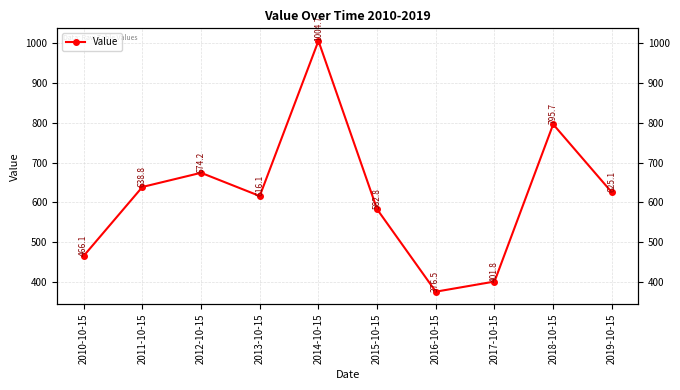

Count the number of data series in this chart.

1